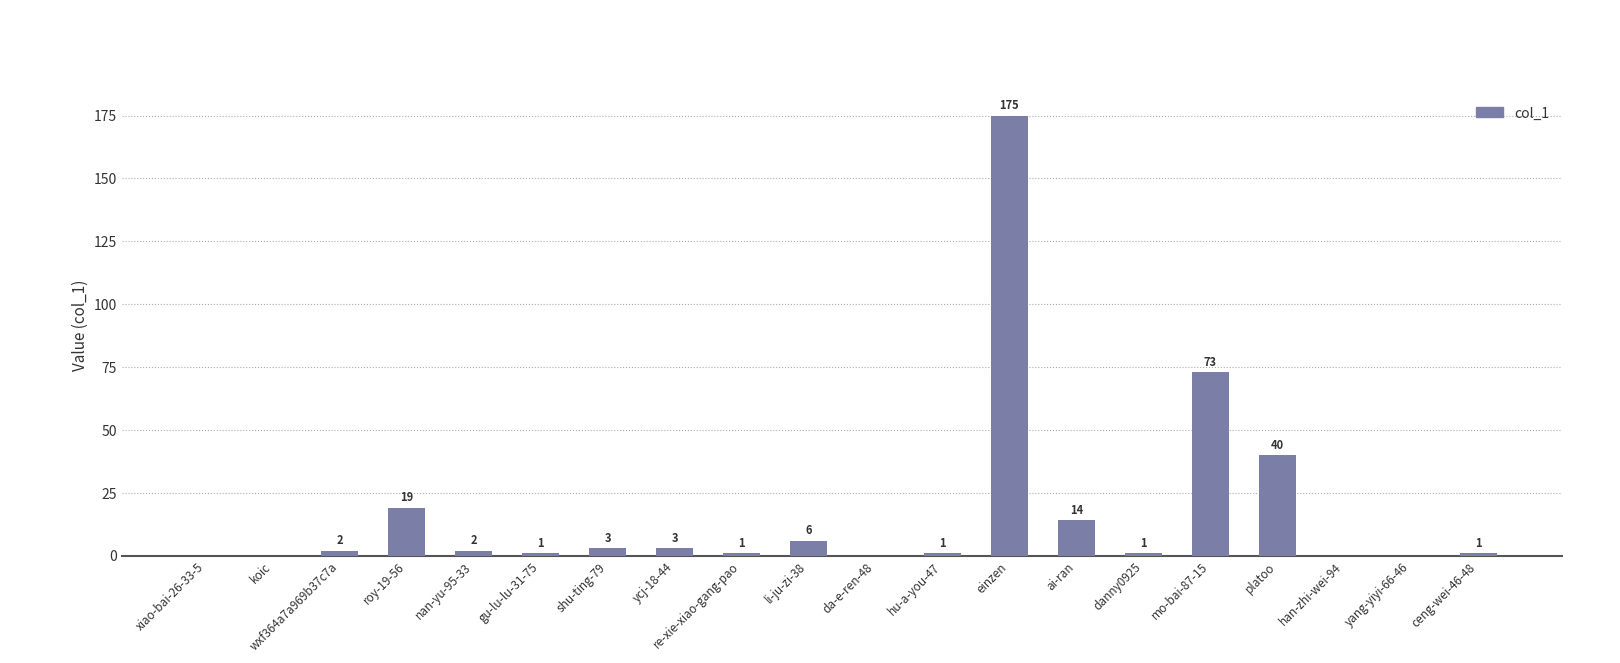

What is the greatest value displayed?

175